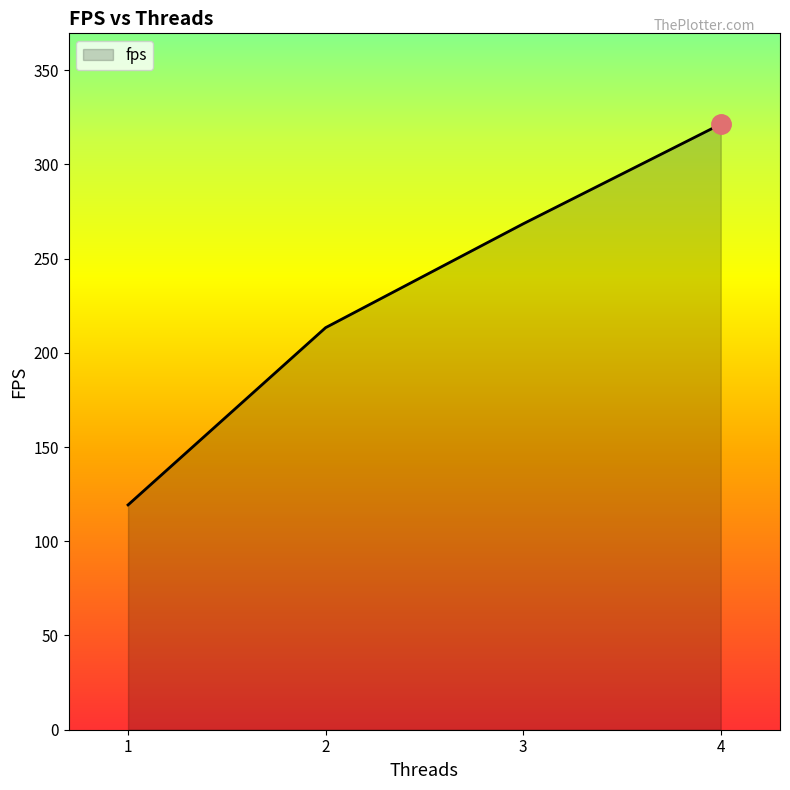

The value at 3 is 408.3. True or false?

False